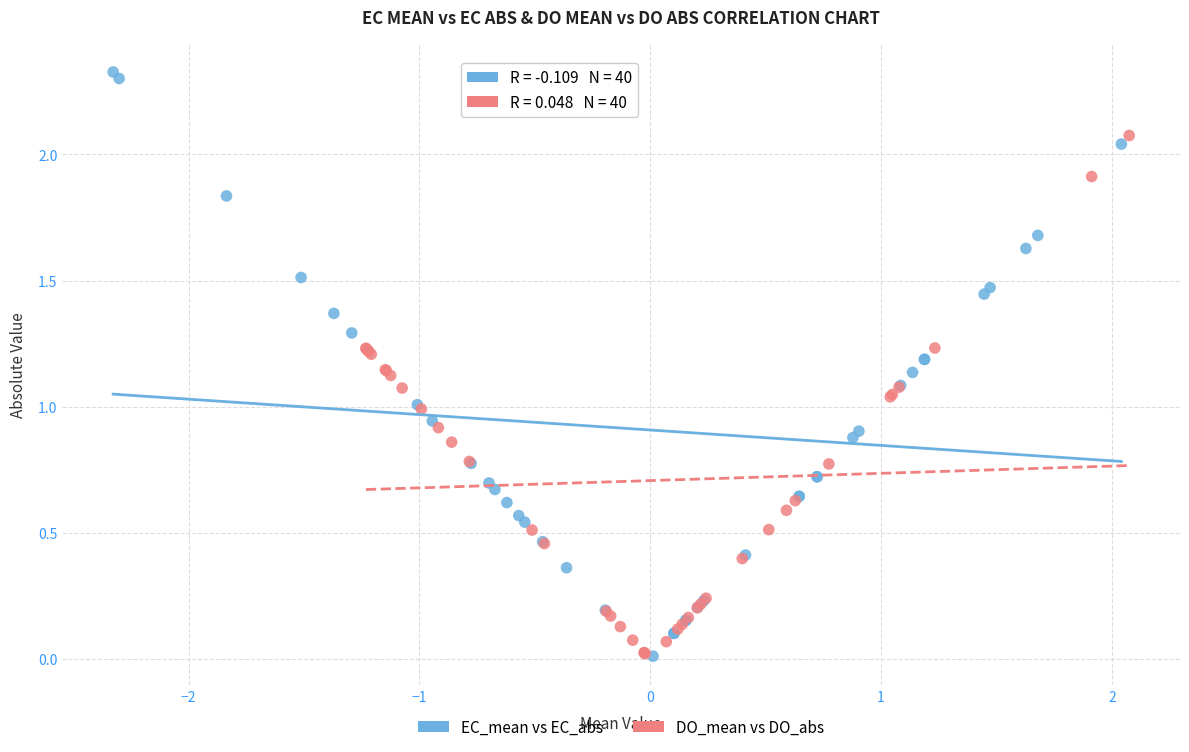

Which series has the largest Y range (max minus min)?

EC_mean vs EC_abs